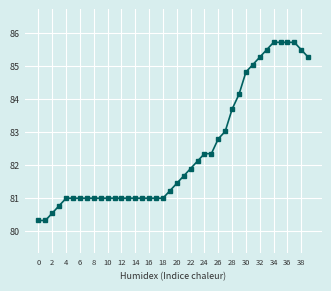

Is this an area chart (filled region under the line)?

No